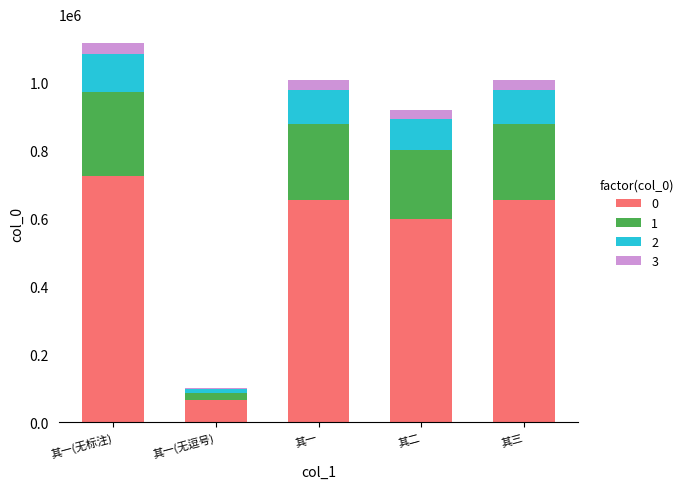

At which category is the sum across all series the highest?

其一(无标注)